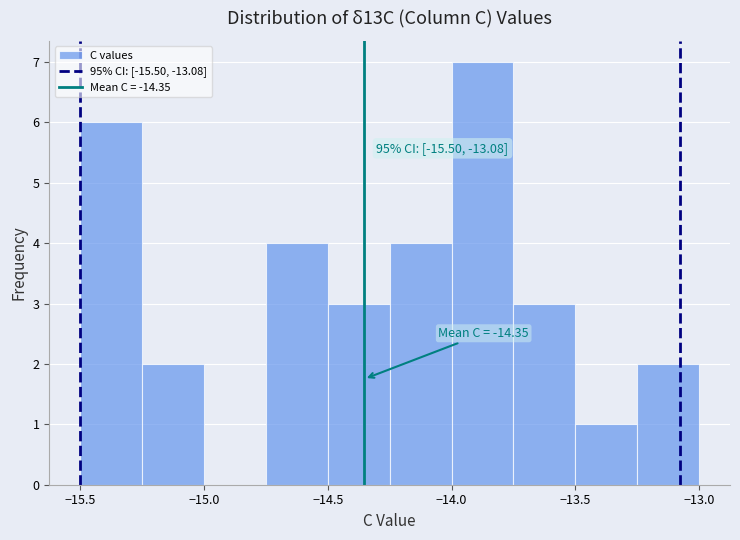

Over which range of the x-axis is the bar tallest?

-14.00 to -13.75